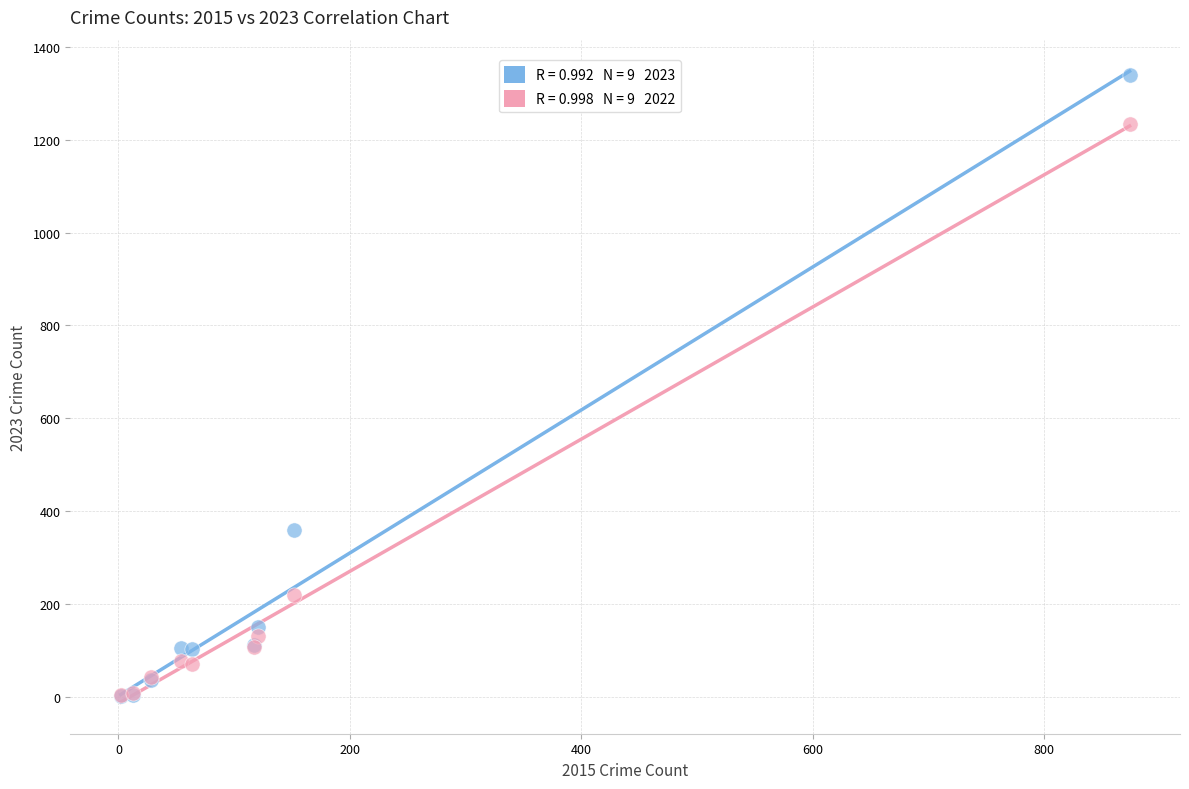

Across all series, what Y value is closest to 671?

360